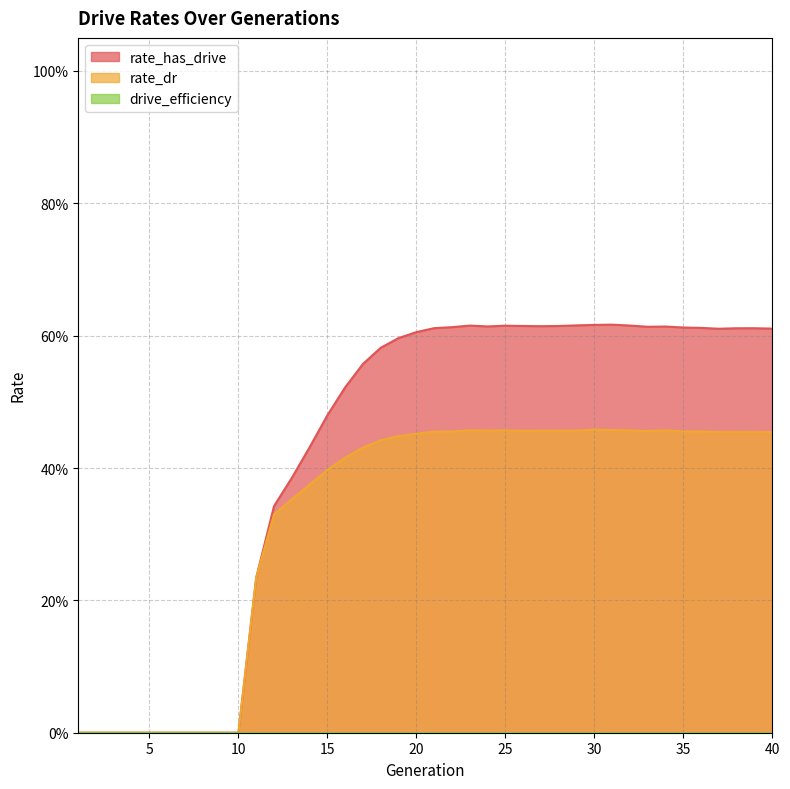

What is the difference between the maximum and minimum values in the rate_dr series?

0.5